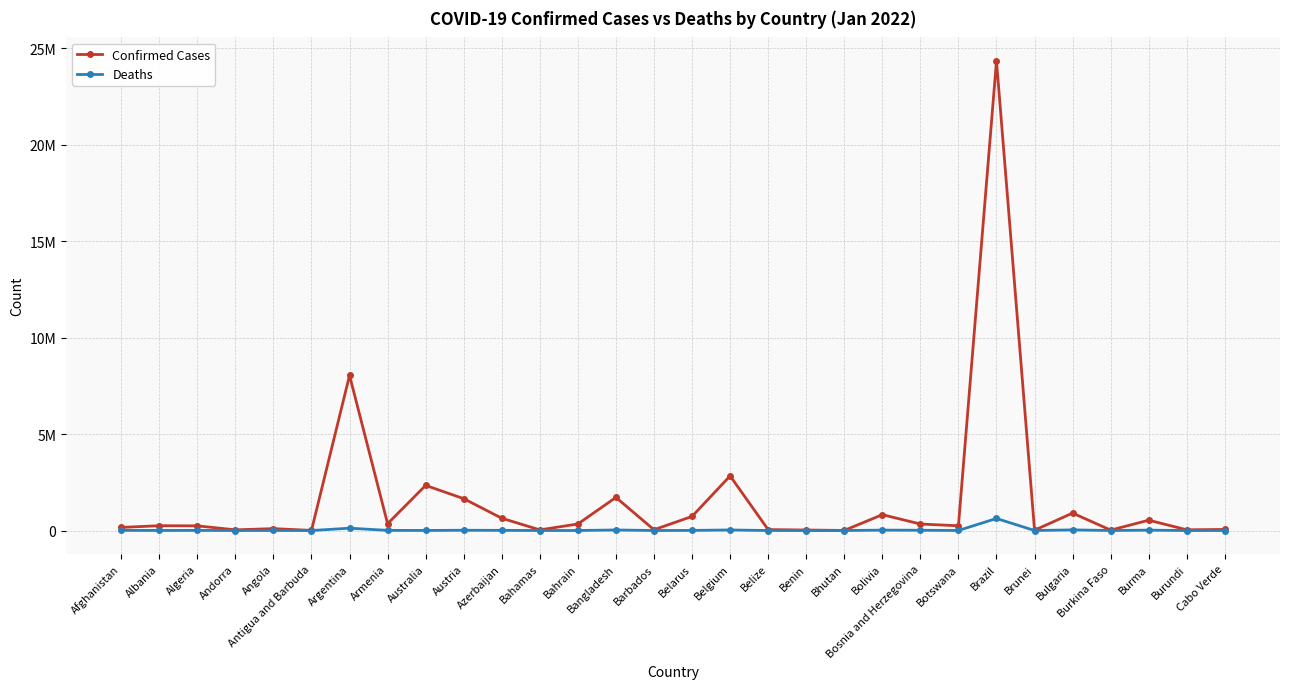

Does the chart have visible grid lines?

Yes